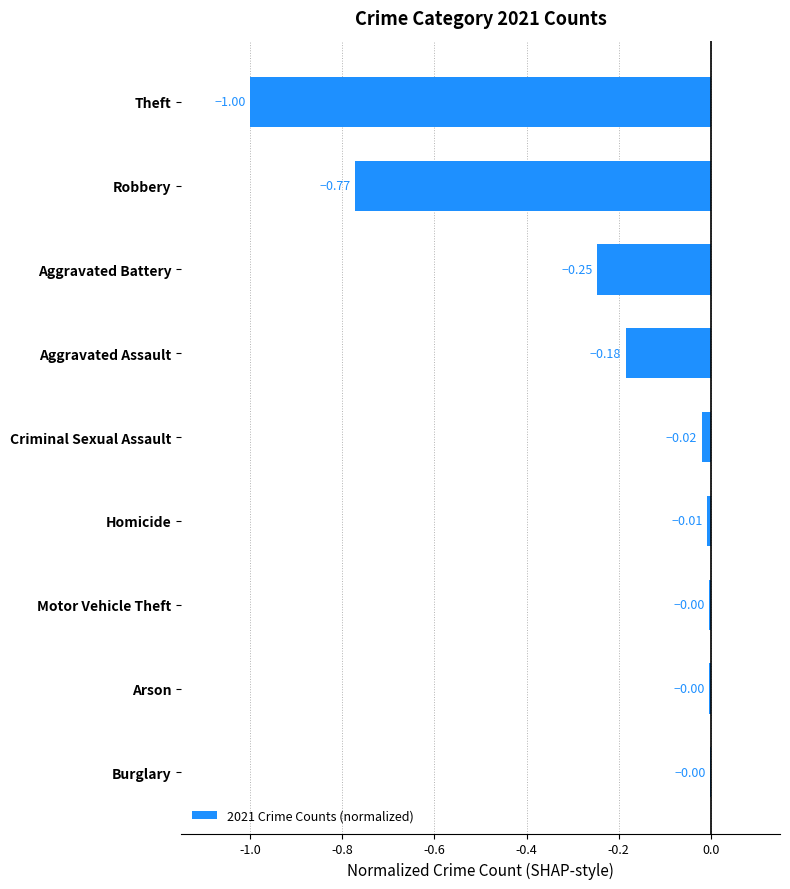

What is the sum of the values at Robbery and Theft?

-1.8